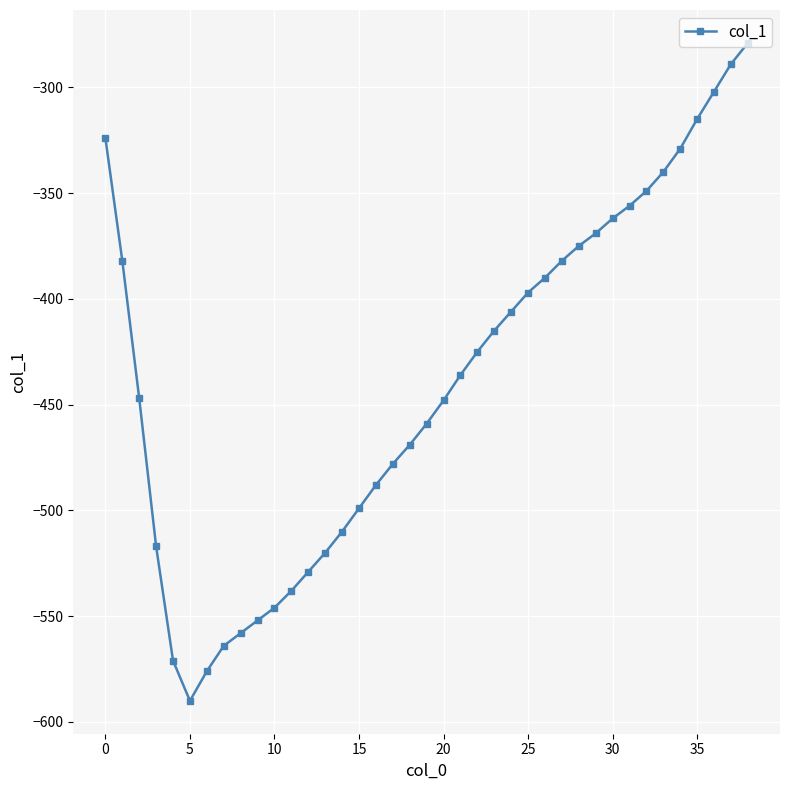

What is the difference between the maximum and minimum values?

311